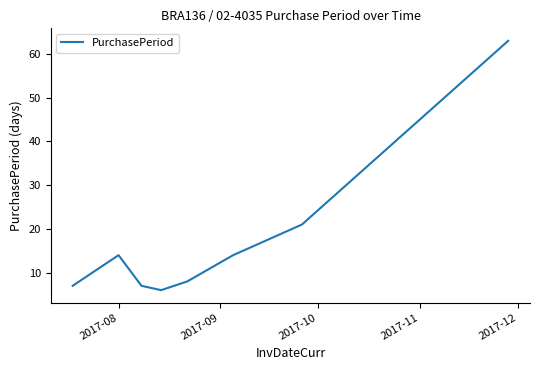

What is the sum of all values?

140